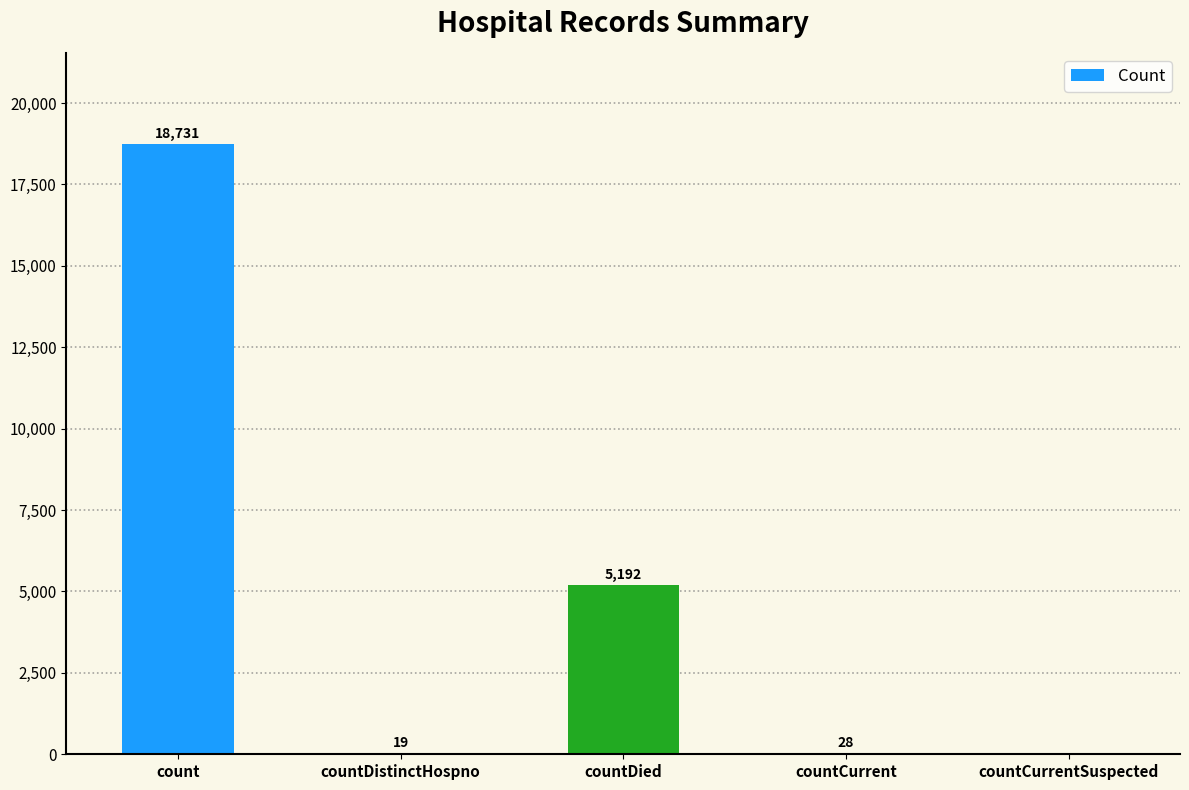

Which label corresponds to the largest value in the chart?

count